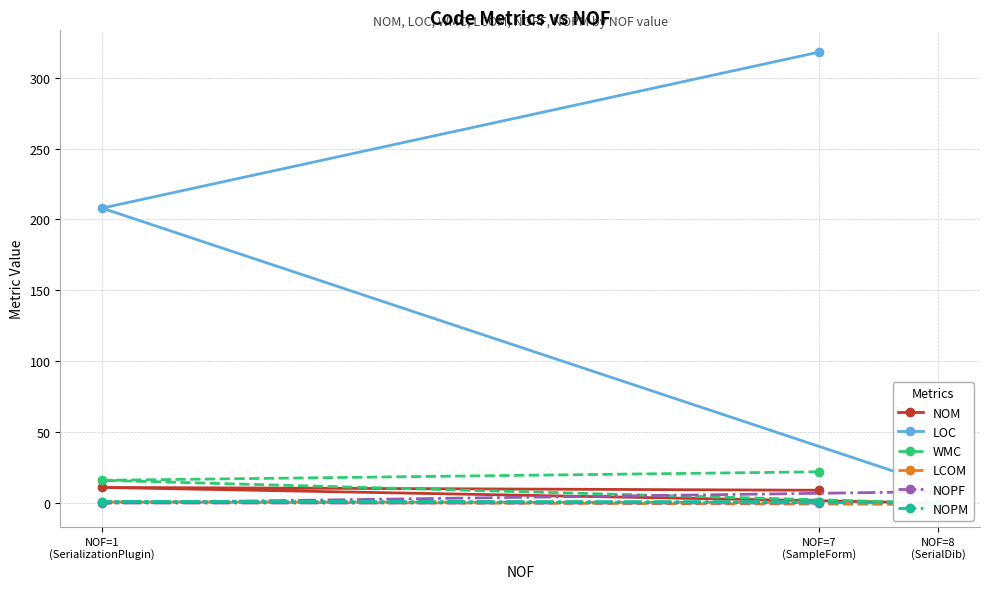

What is the sum of all NOM values?

20.0